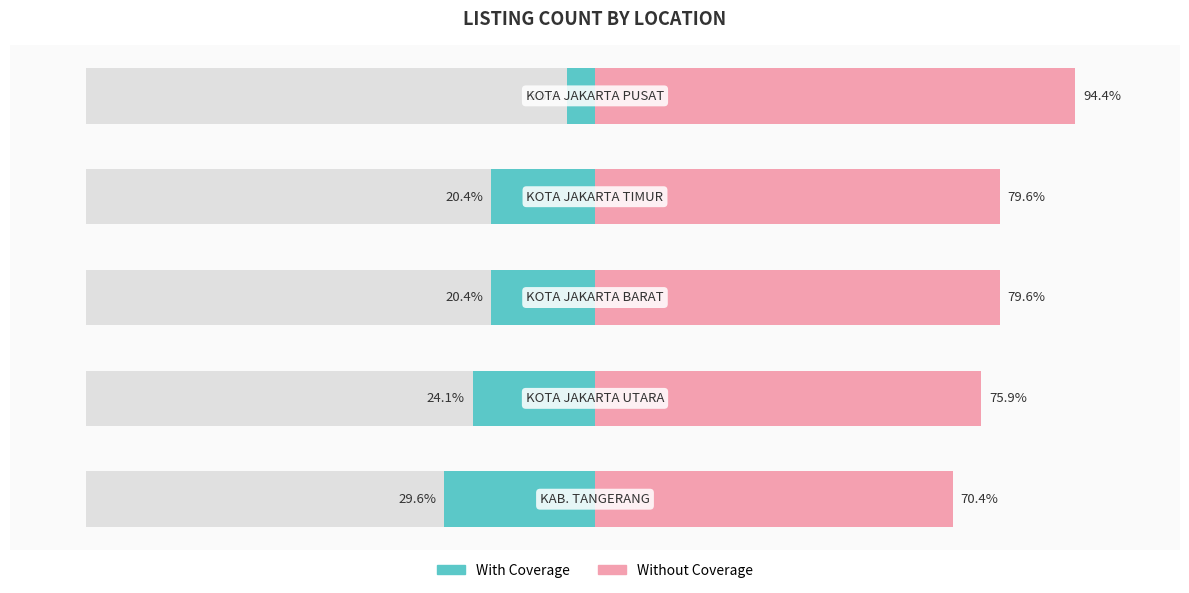

What is the sum of all With Coverage values?

-100.0